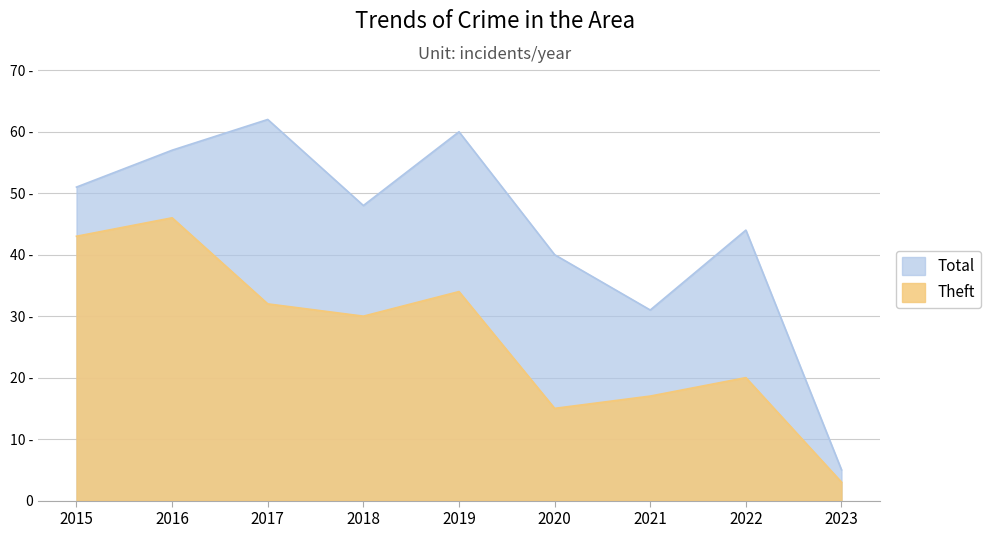

Which label corresponds to the largest value in the chart?

2017